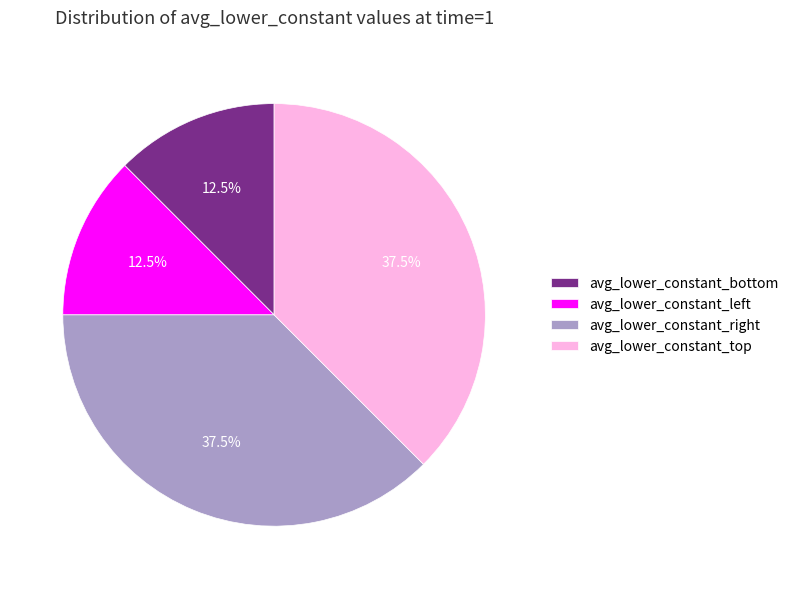

How many slices are in this pie chart?

4